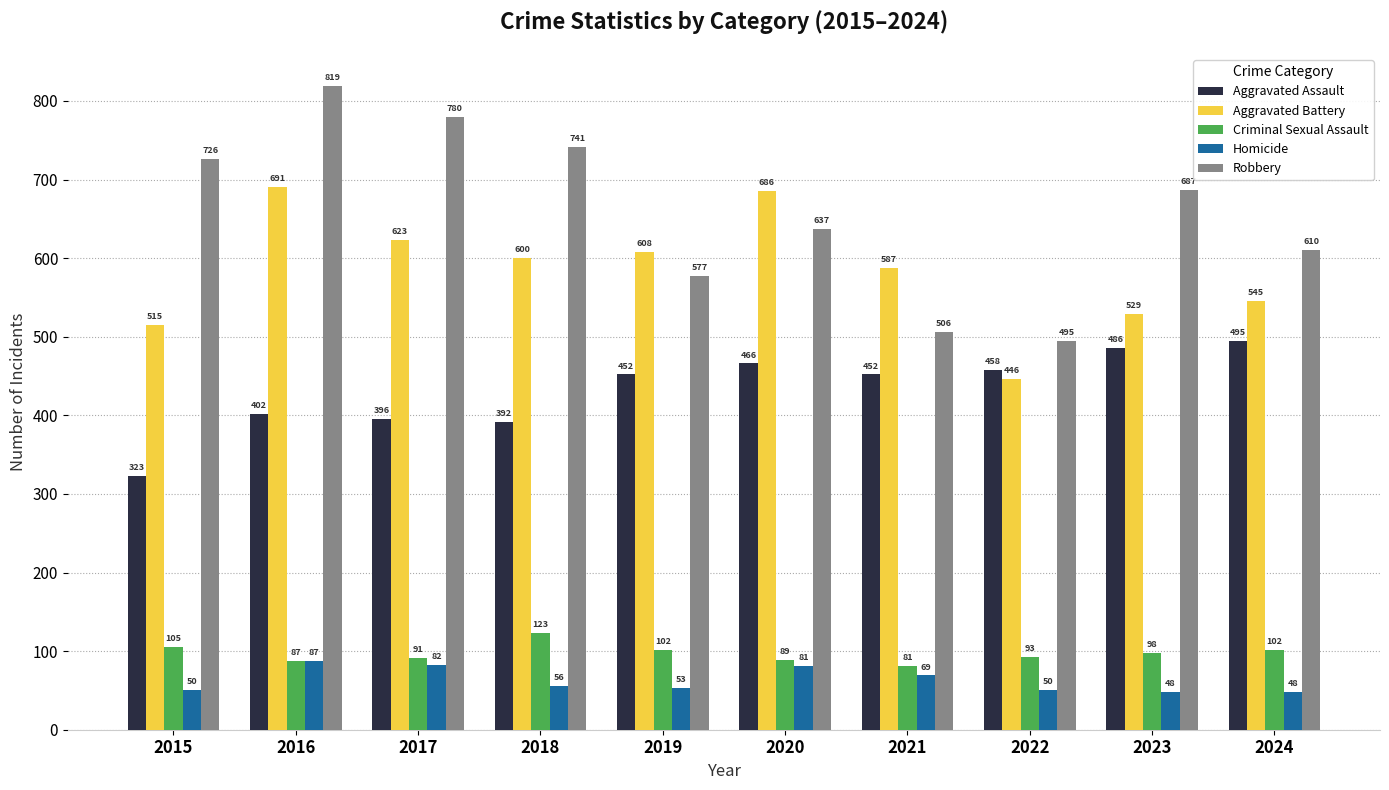

Where is Homicide nearest to the value 67?

2021